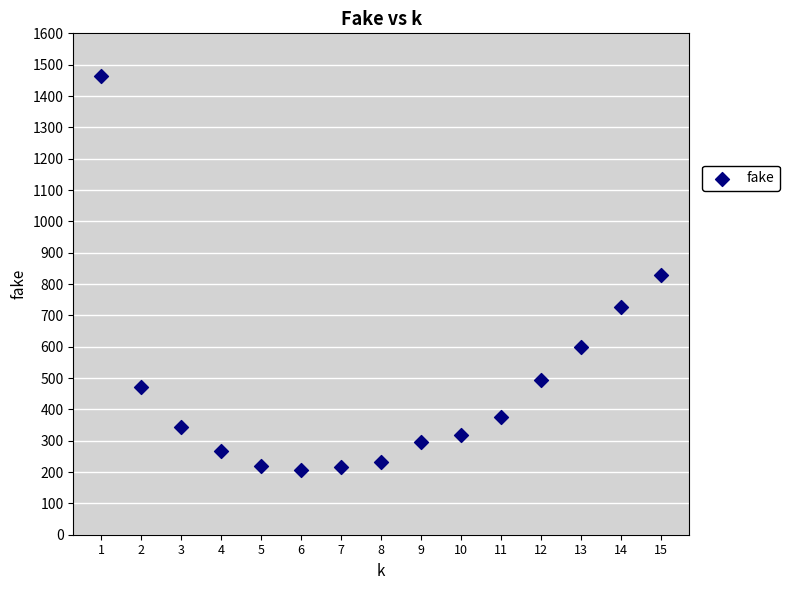

What is the range of Y values (max minus min)?

1257